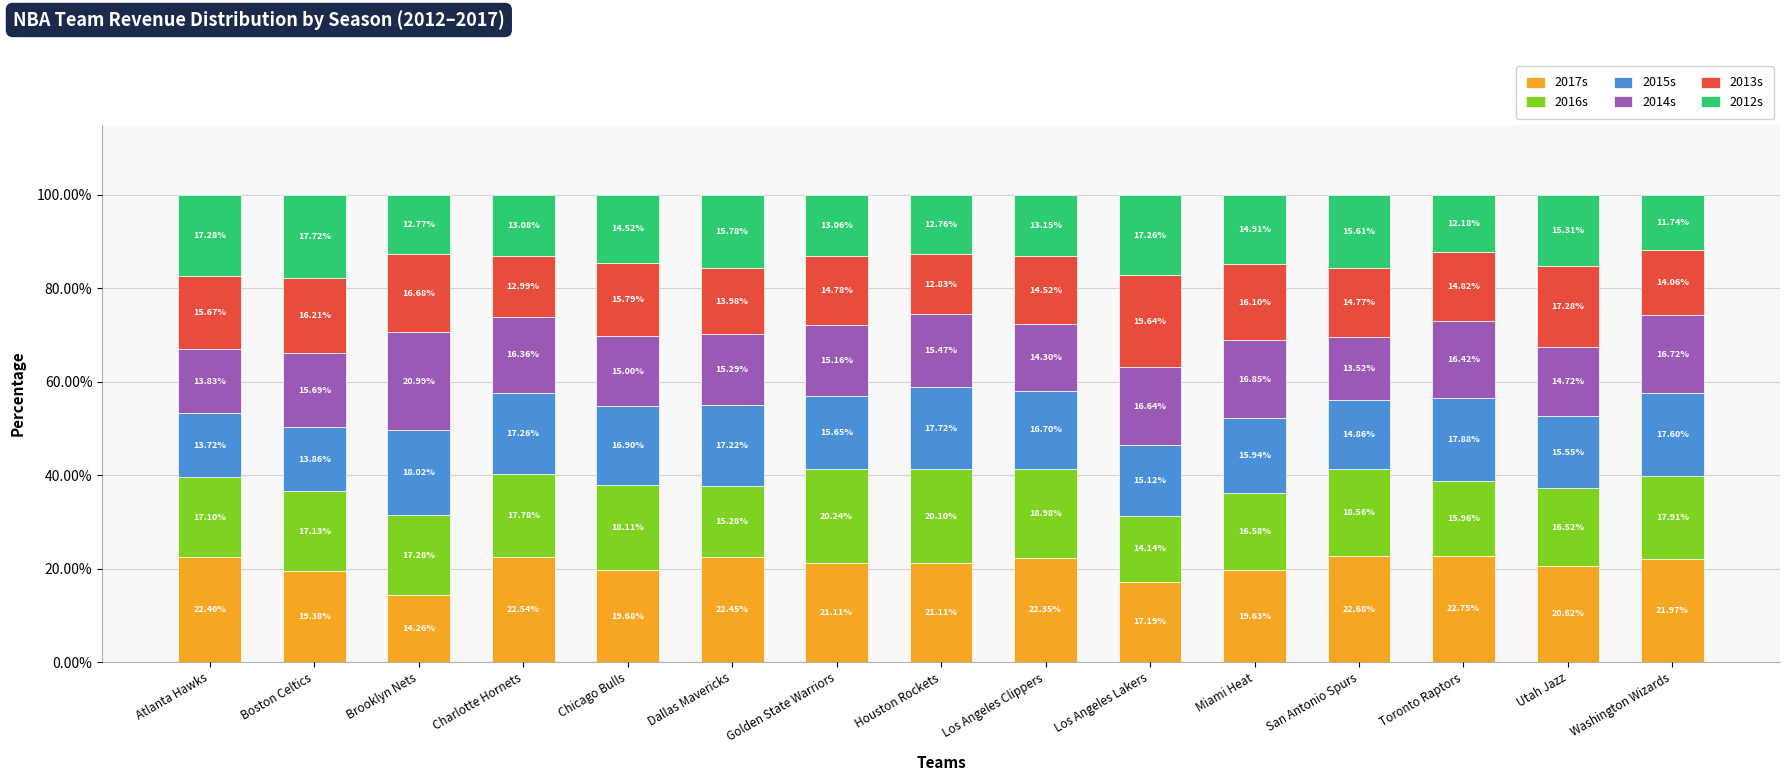

What is the total value across all series at Chicago Bulls?

100.0